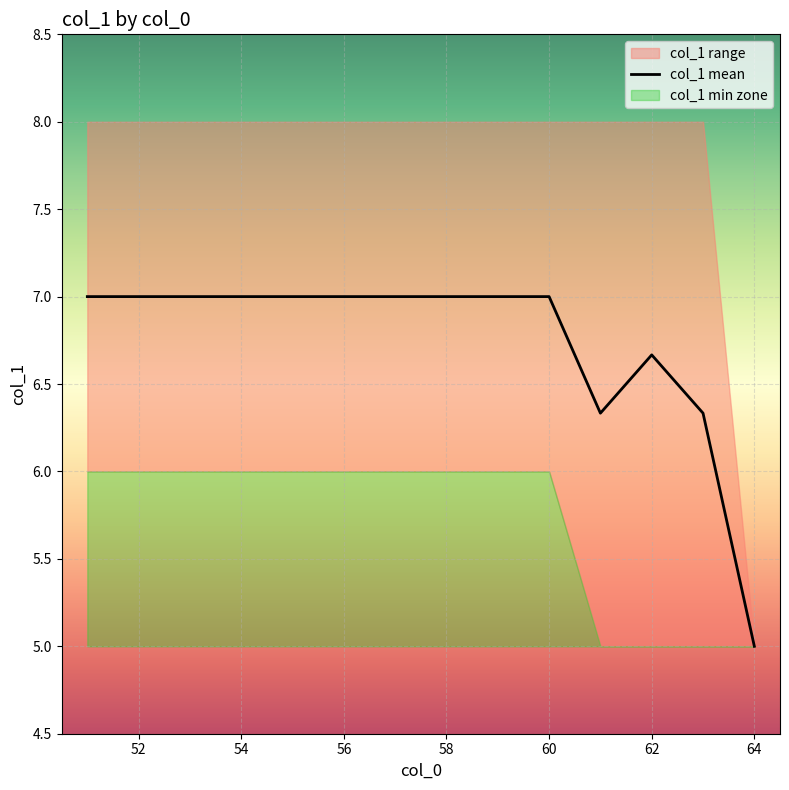

What is the minimum value for col_1 mean?

5.0